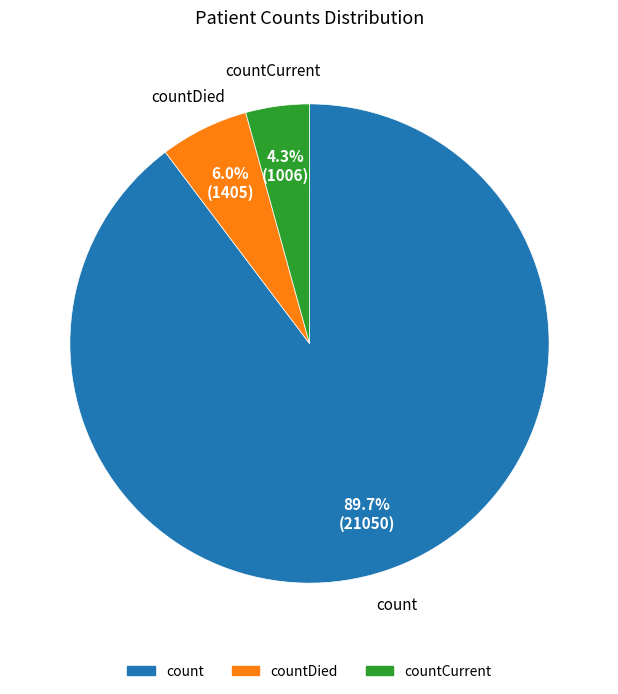

Is there any slice that represents more than half of the pie?

Yes